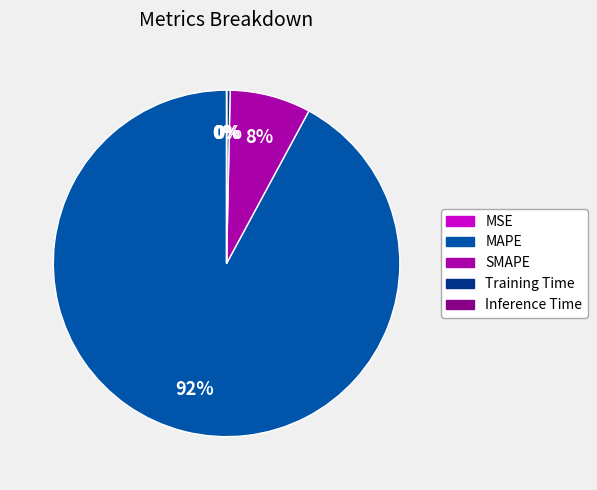

The SMAPE slice represents 16% of the pie. True or false?

False